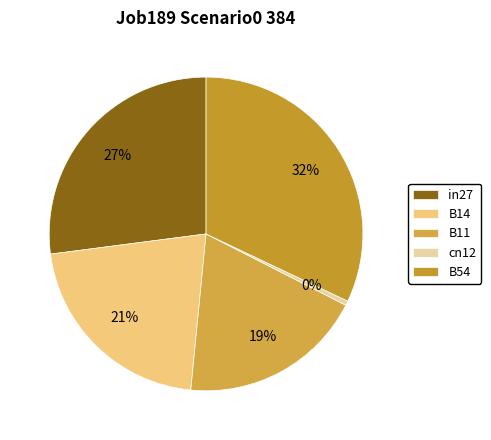

Is it true that B54 is 32% of the pie?

True